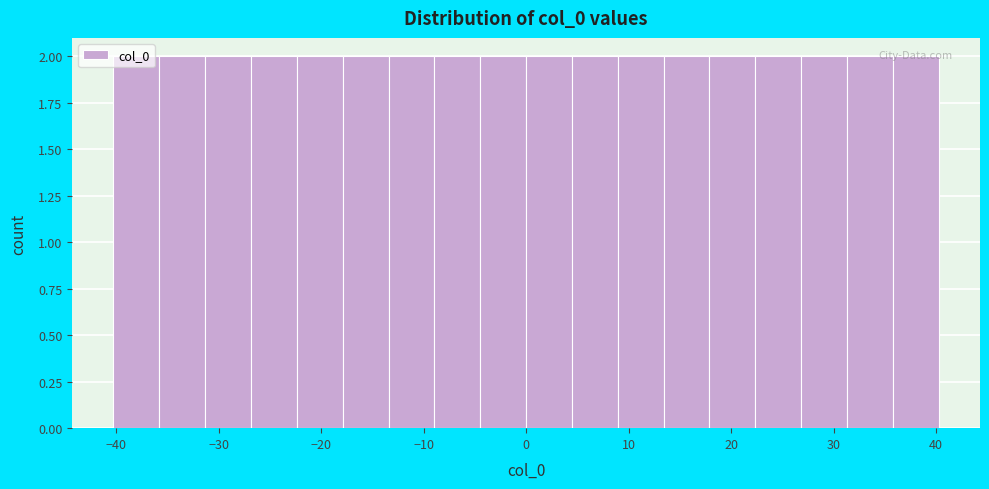

Reading left to right, transcribe this chart: for each bar, give the range it covers on the x-axis and its height. Neither the bar edges nor the heights are printed on the chart, so give them approximately, as read against the axes.

-40 to -36: 2
-36 to -31: 2
-31 to -27: 2
-27 to -22: 2
-22 to -18: 2
-18 to -13: 2
-13 to -9: 2
-9 to -4: 2
-4 to 0: 2
0 to 4: 2
4 to 9: 2
9 to 13: 2
13 to 18: 2
18 to 22: 2
22 to 27: 2
27 to 31: 2
31 to 36: 2
36 to 40: 2